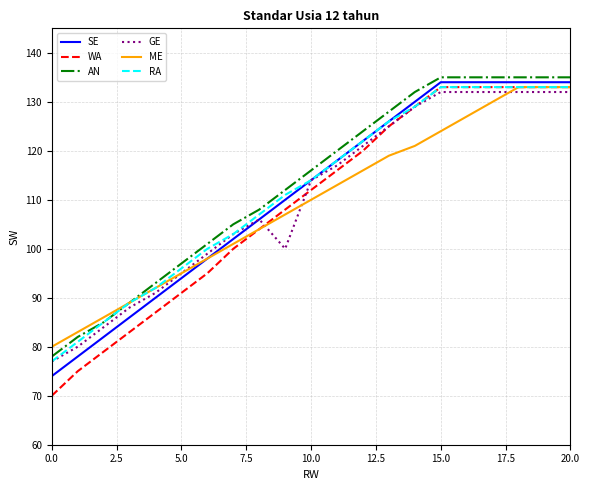

Which series has the widest spread of values?

WA